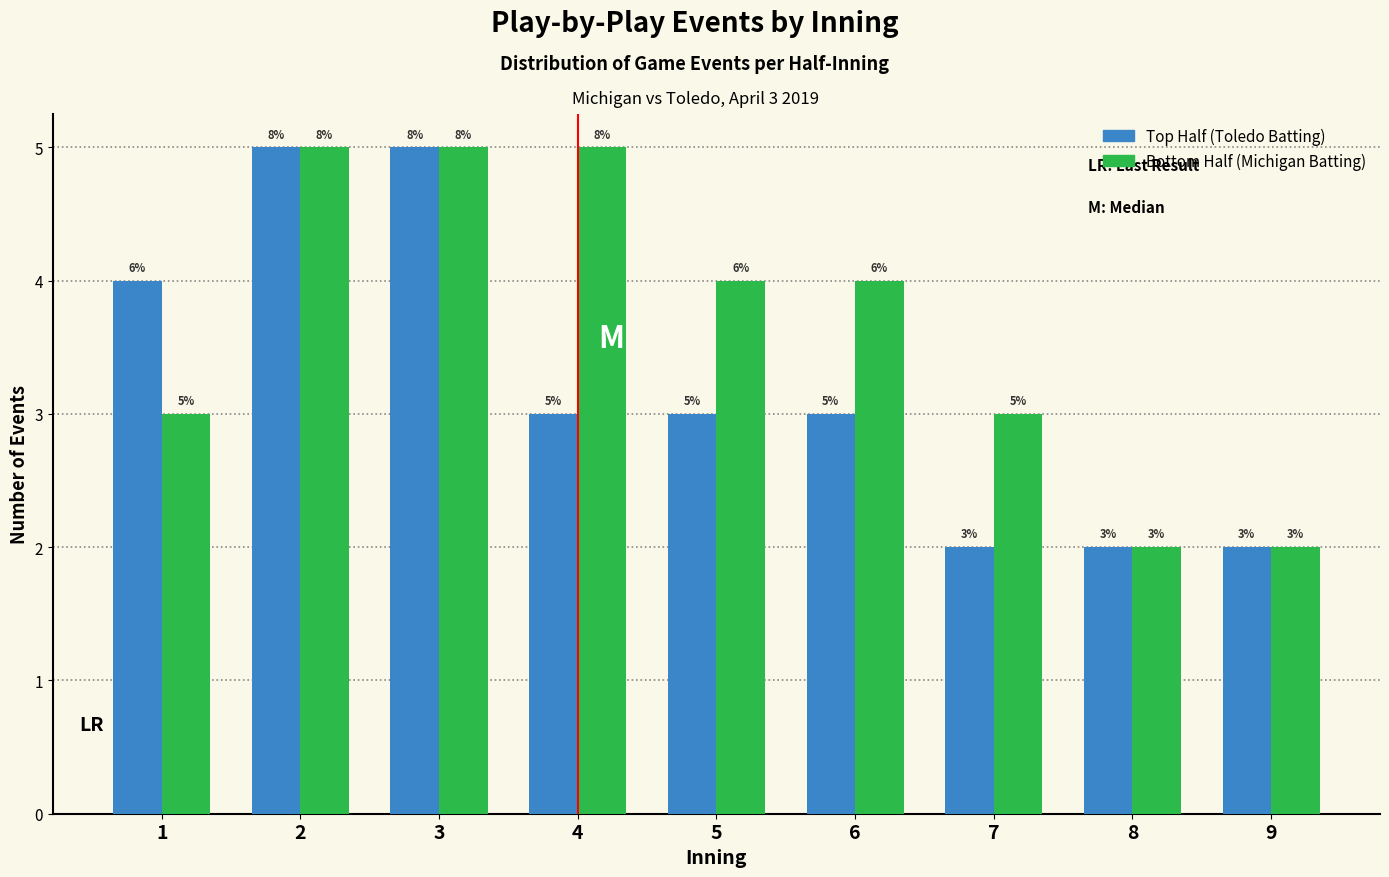

What is the maximum value shown in the chart?

5